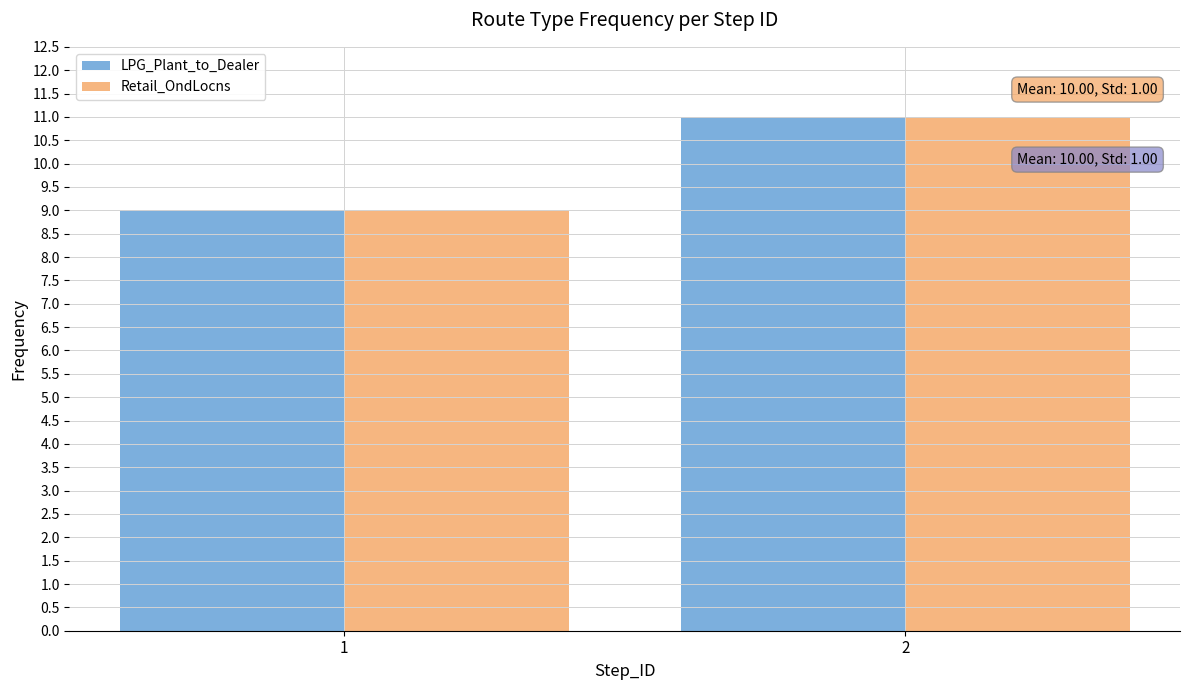

What is the difference between the maximum and minimum values in the Retail_OndLocns series?

2